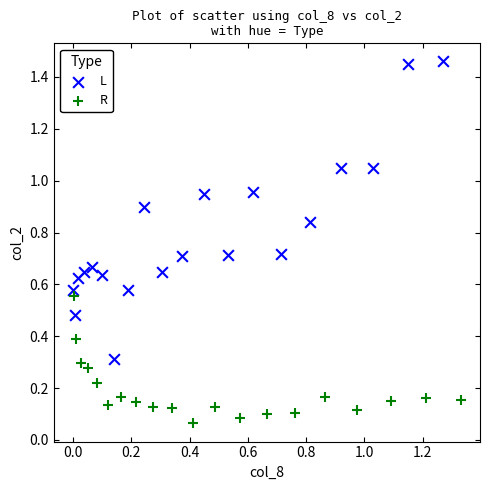

Which series contains the highest Y value?

L